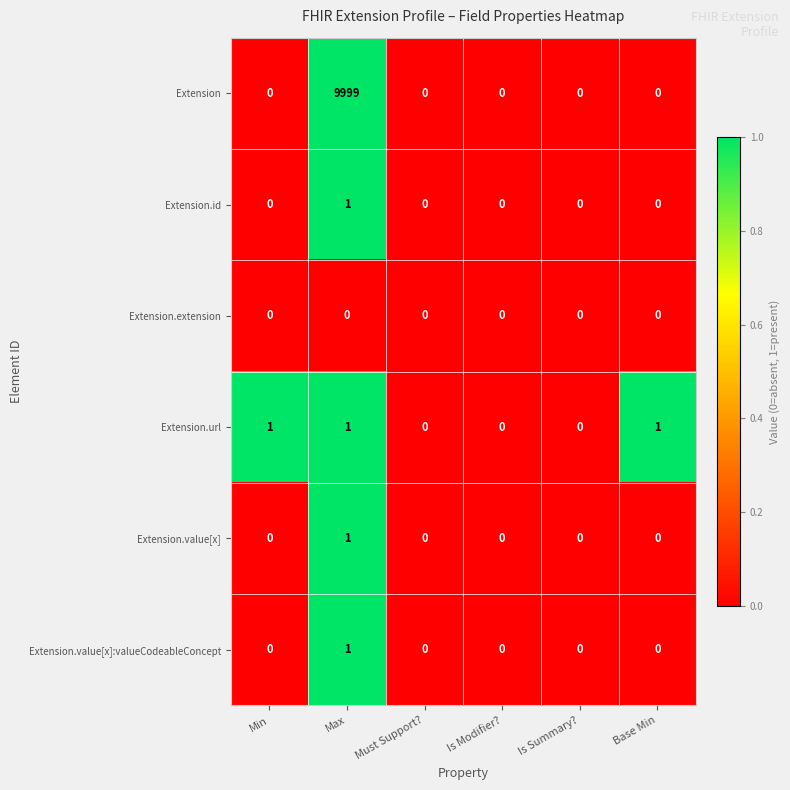

True or false: Extension.url has a value of 2 at Min.

False